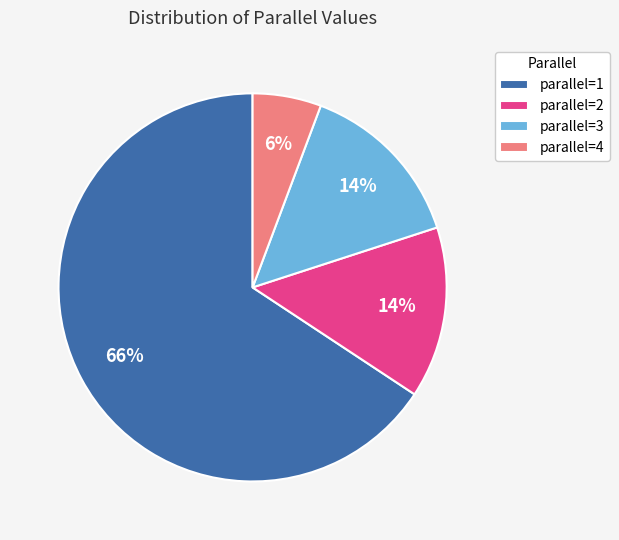

Which slice is the smallest?

parallel=4